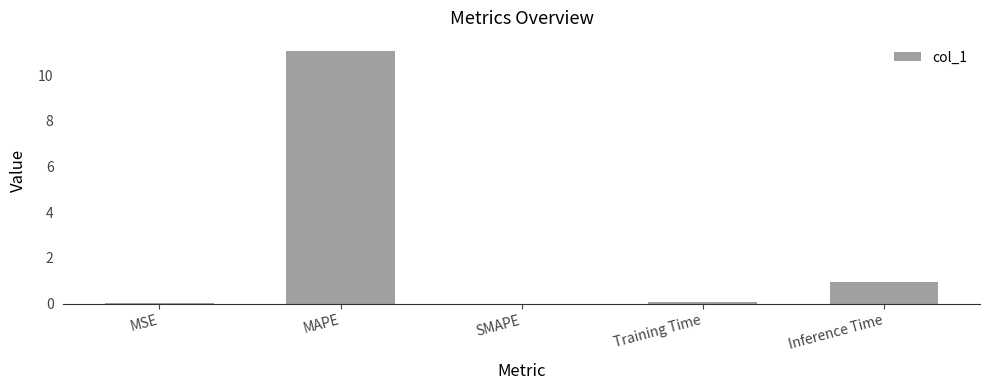

What is the greatest value displayed?

11.1